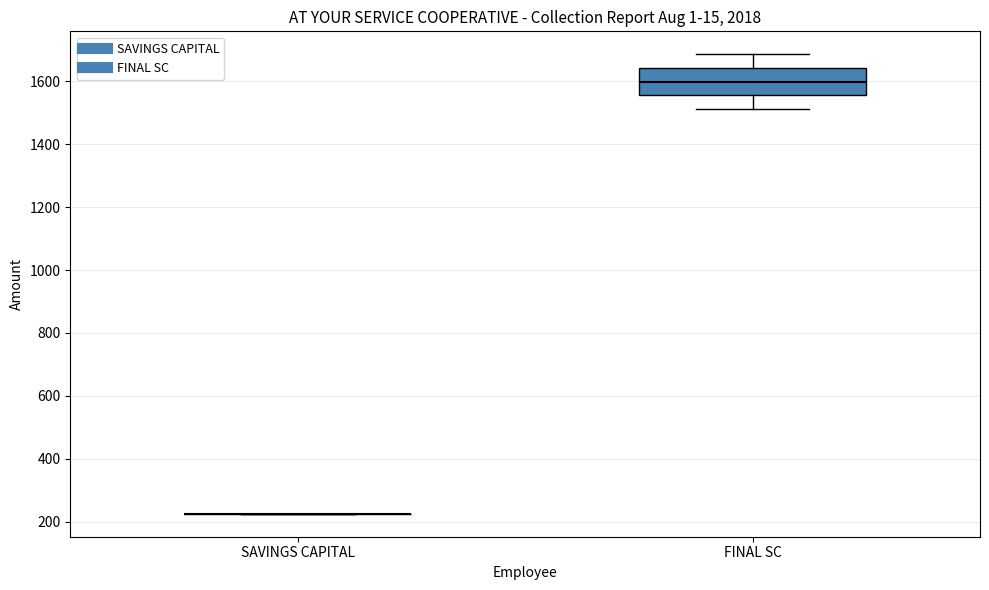

Which box is the tallest, from its lower edge to its upper edge?

FINAL SC